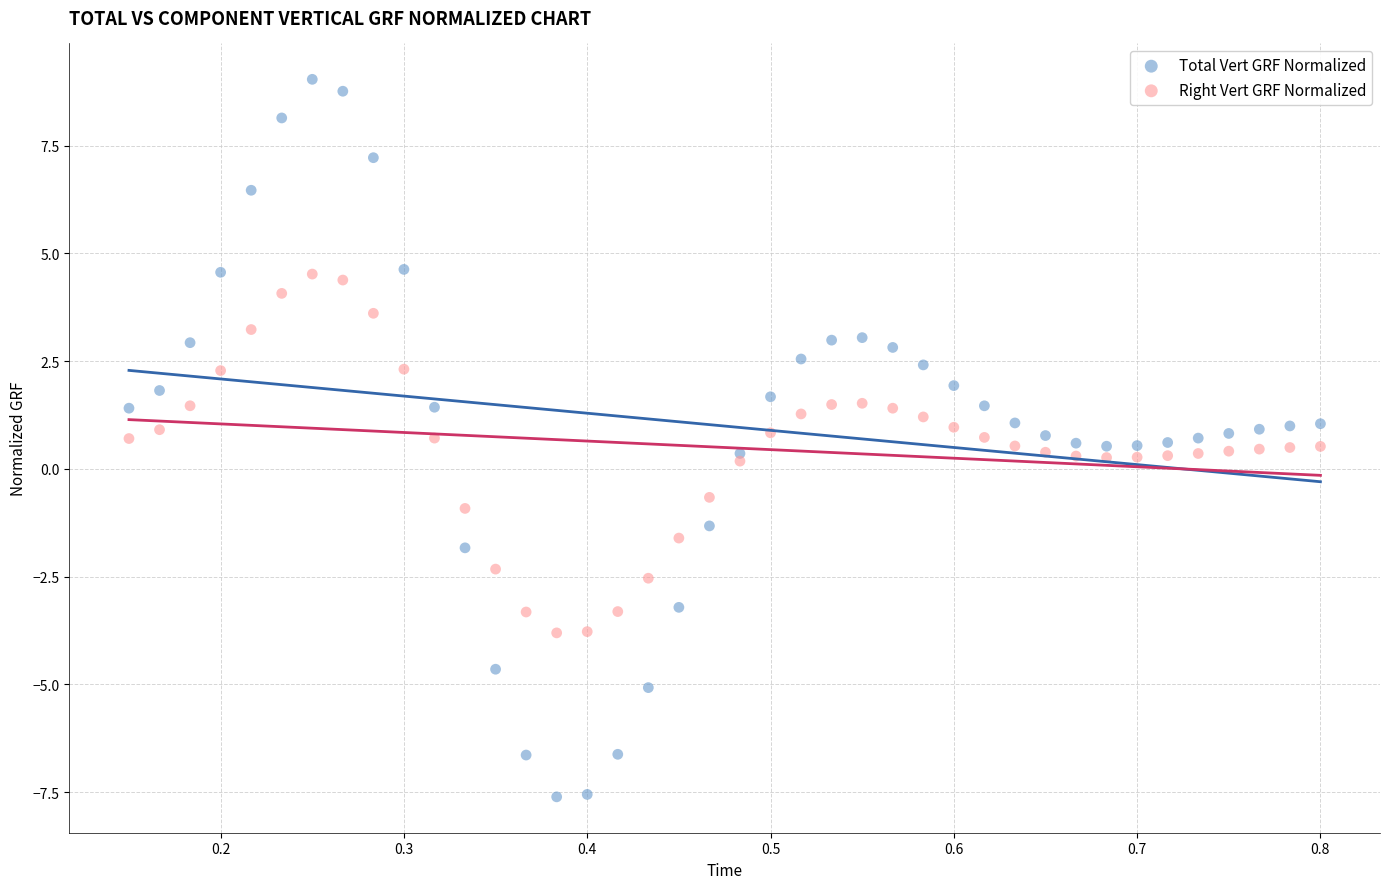

Which series reaches the maximum Y coordinate?

Total Vert GRF Normalized